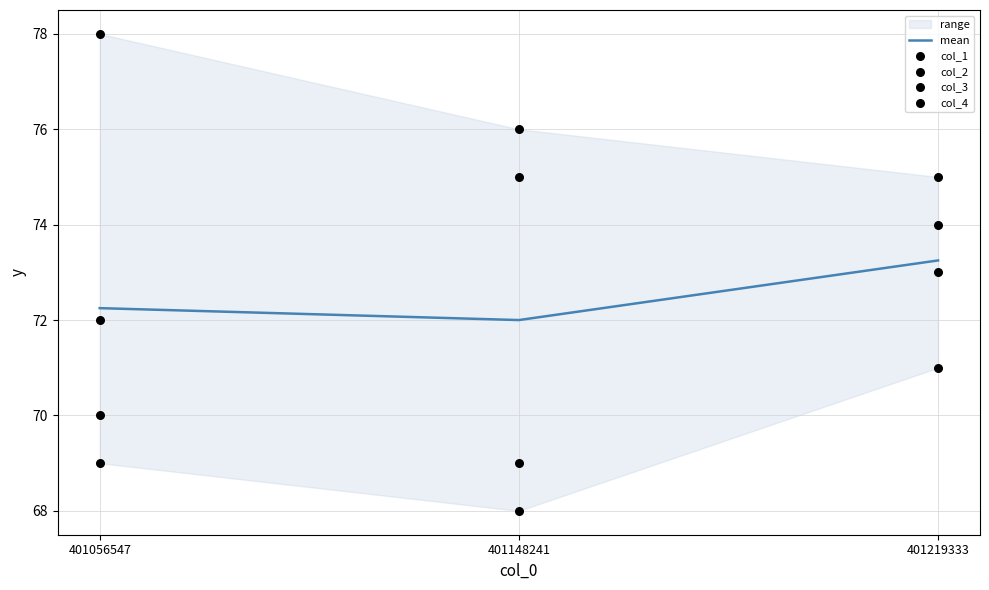

Which series has the largest total across all categories?

col_4